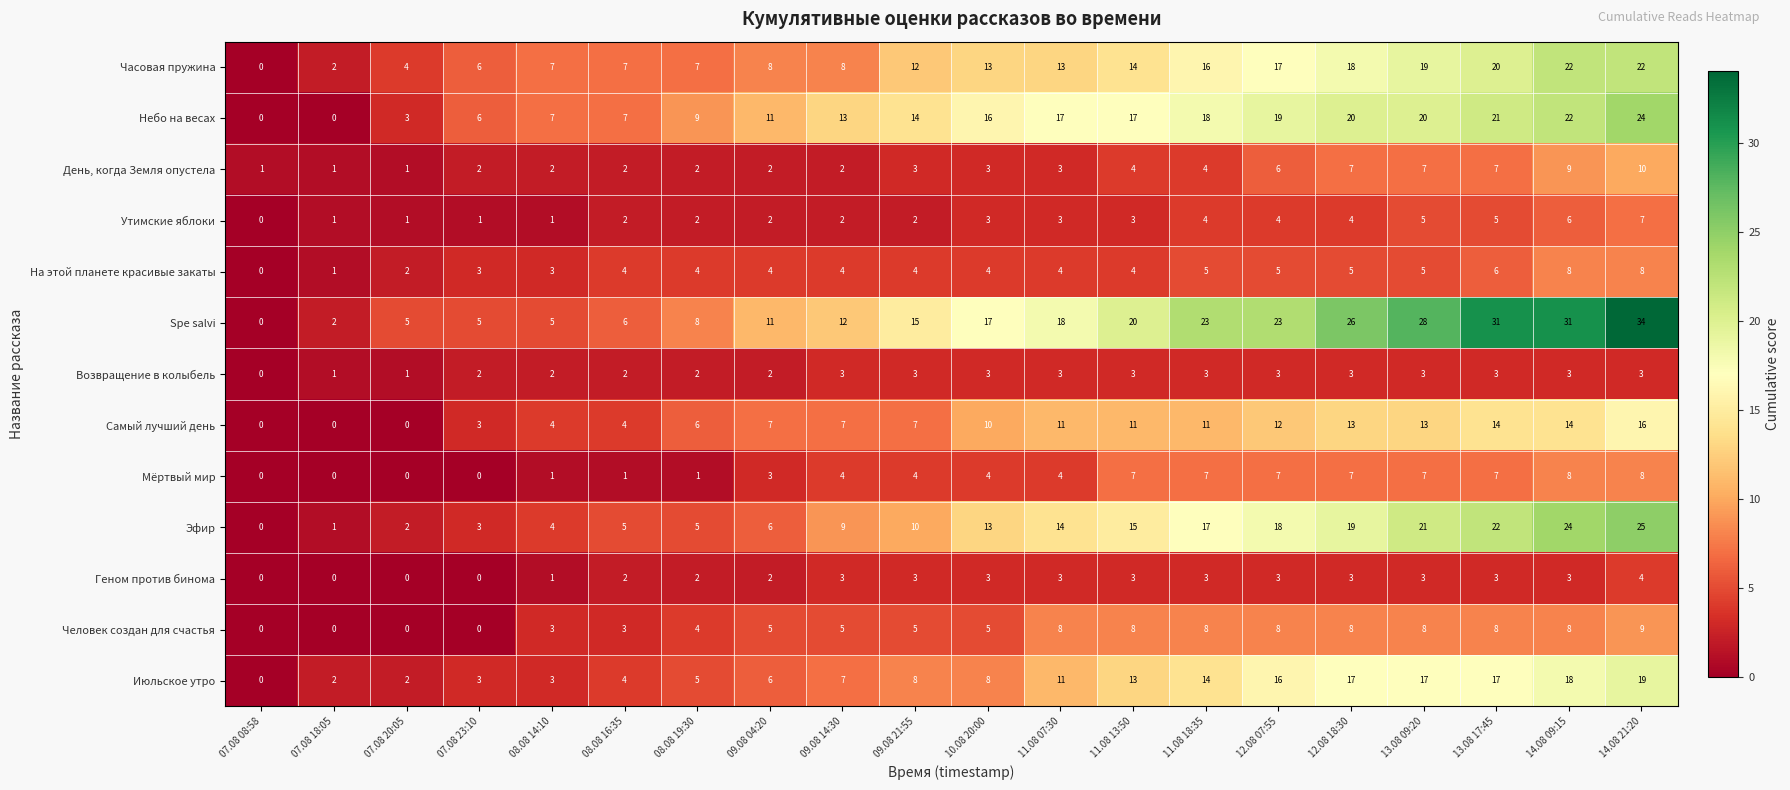

Is it true that Утимские яблоки equals 2 at 14.08 09:15?

False